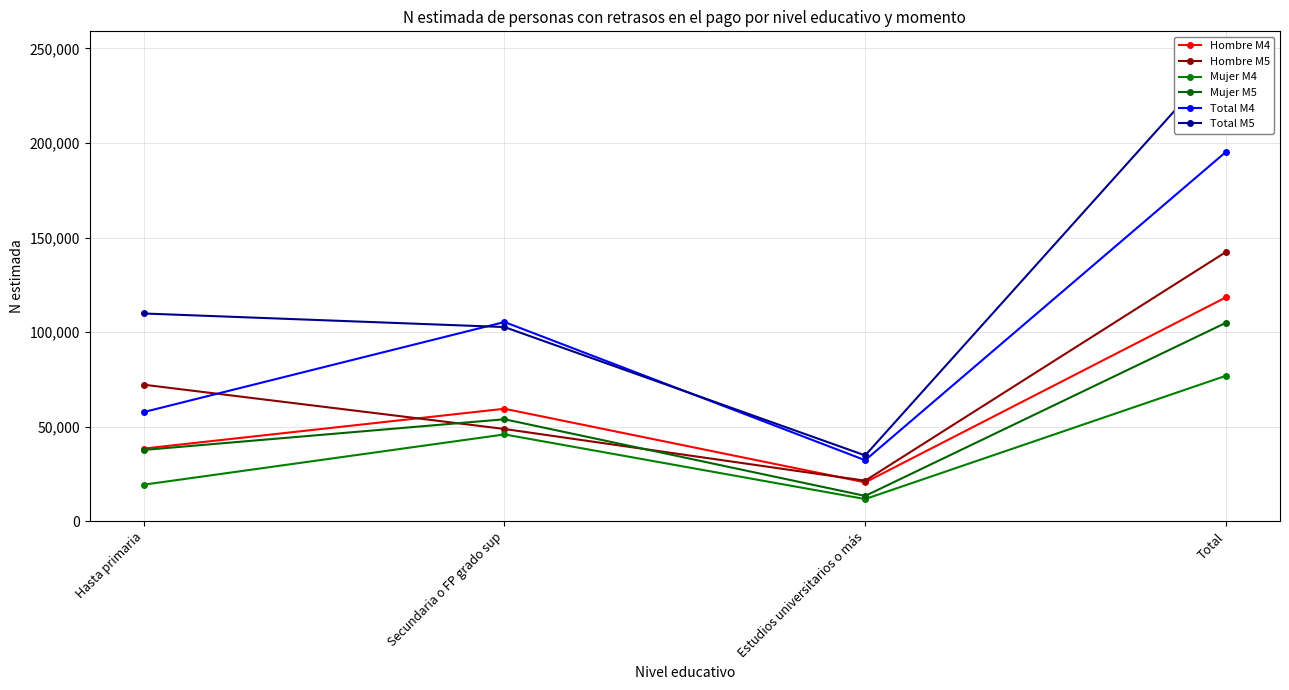

How many Hombre M4 values are between 38403 and 118390?

3